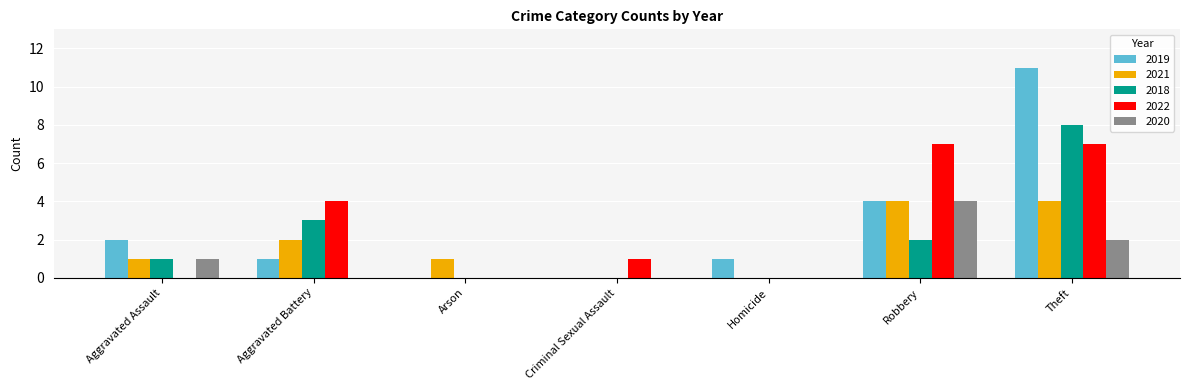

Does the chart contain stacked bars?

No